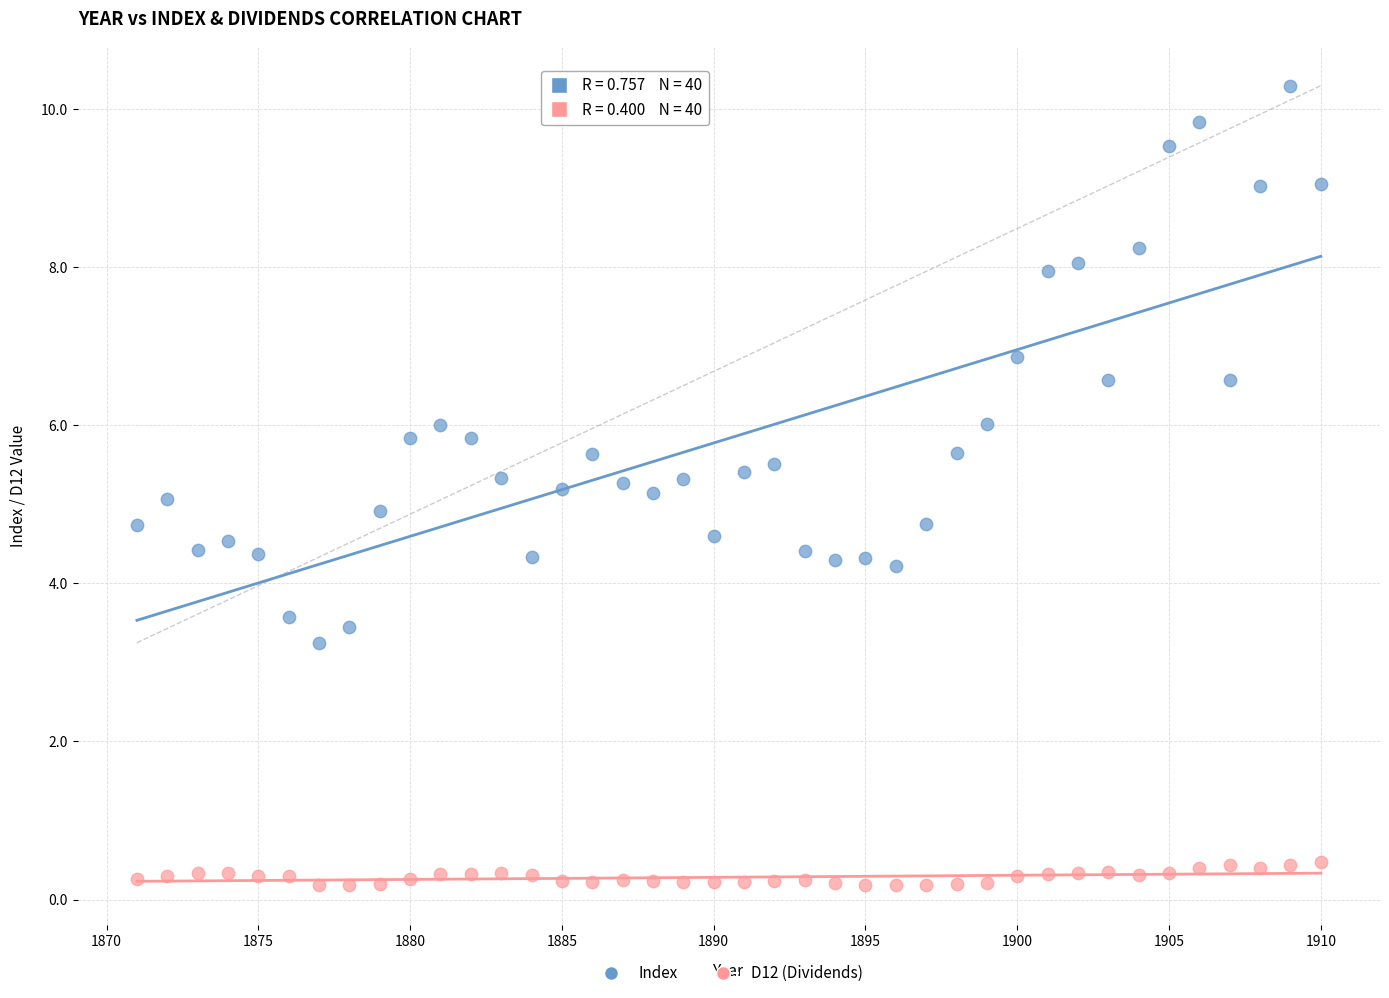

Across all data points, what is the range of X values (max minus min)?

39.0